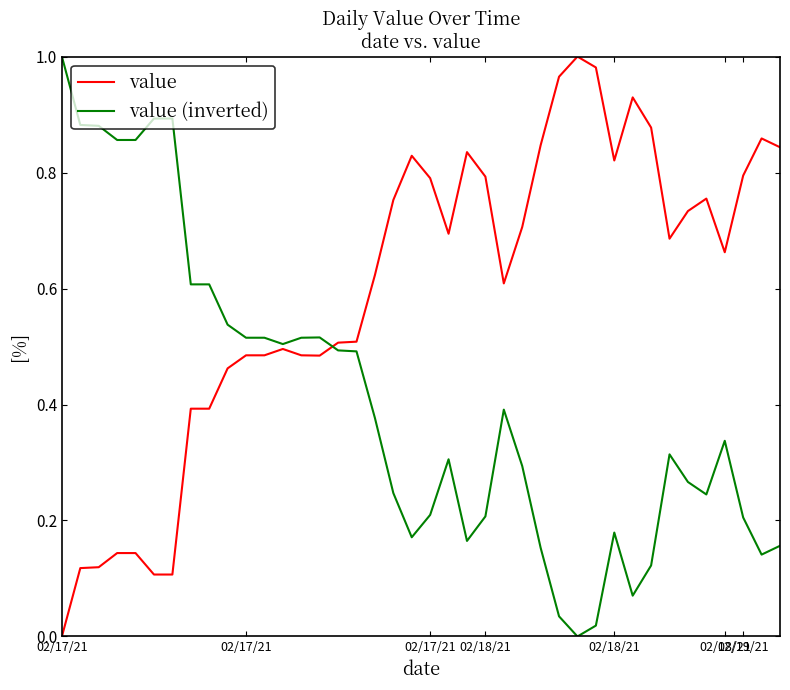

Which series has the largest total across all categories?

value